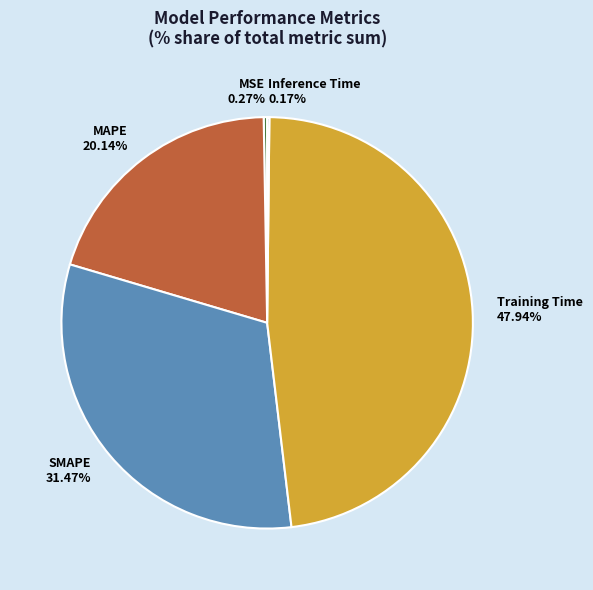

Does any single category account for the majority?

No